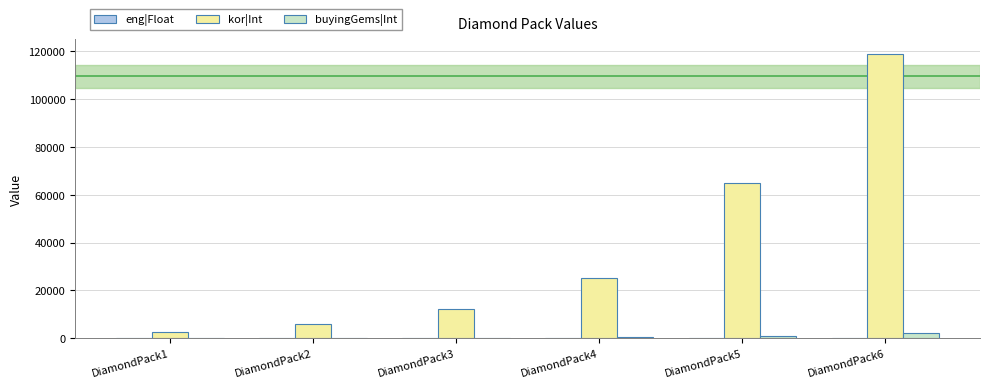

True or false: buyingGems|Int has a value of 170 at DiamondPack3.

True